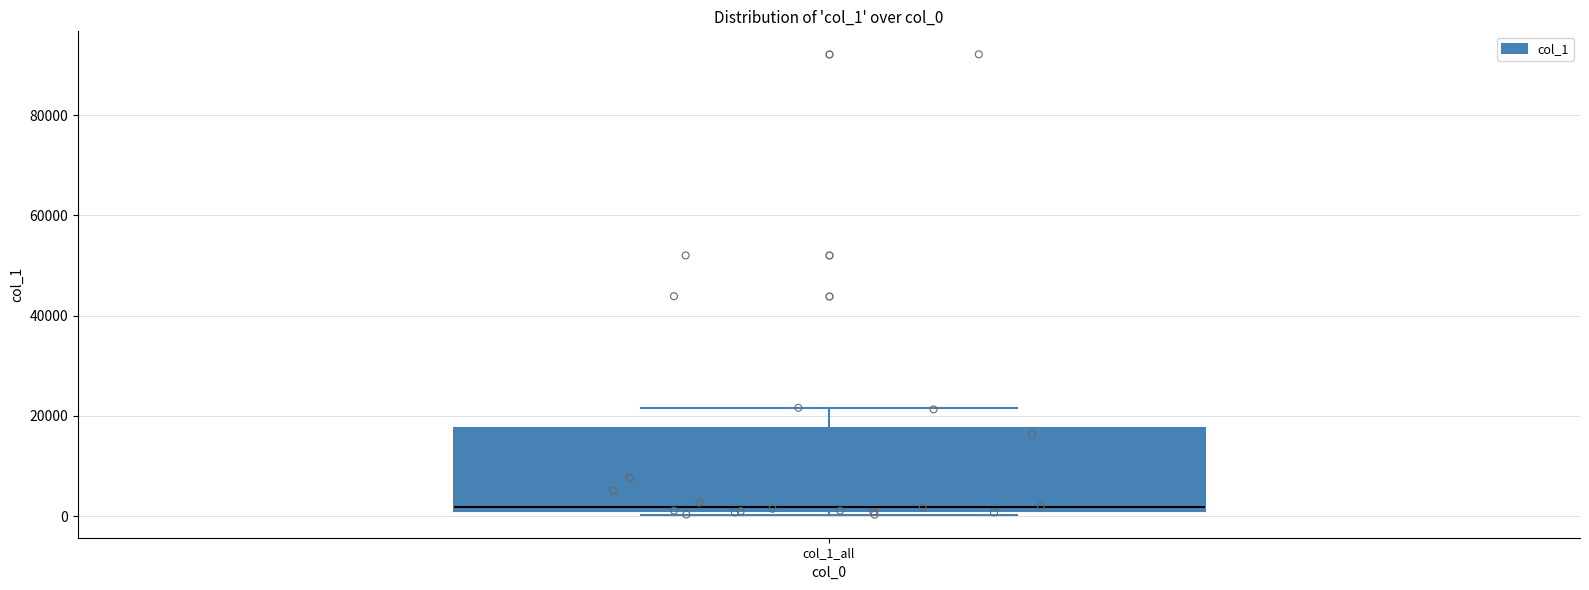

Transcribe this box plot: give where the median line is, the range the box spans, and where the two whiskers end, as read against the y-axis. The values are not printed on the chart, so give them approximately, as read against the axis.

median 2000, box 0 to 18000, whiskers 0 (just below the box's lower edge) to 22000